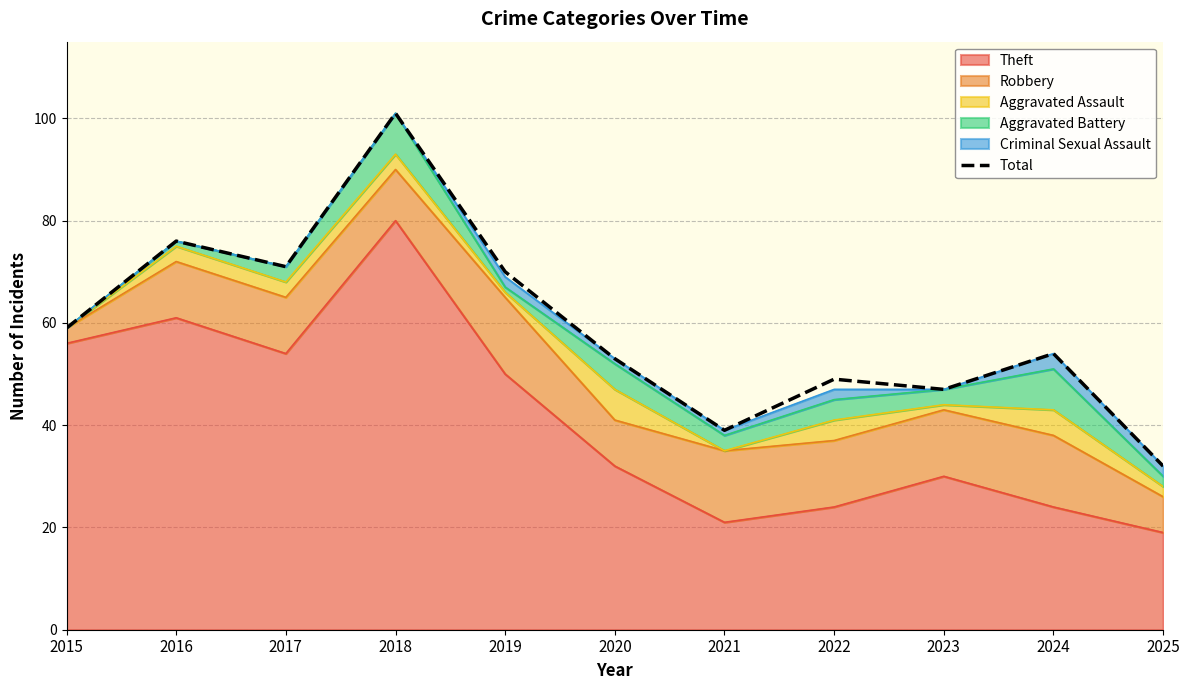

Rank the categories by value from lowest to highest.

2025, 2021, 2023, 2022, 2020, 2024, 2015, 2019, 2017, 2016, 2018